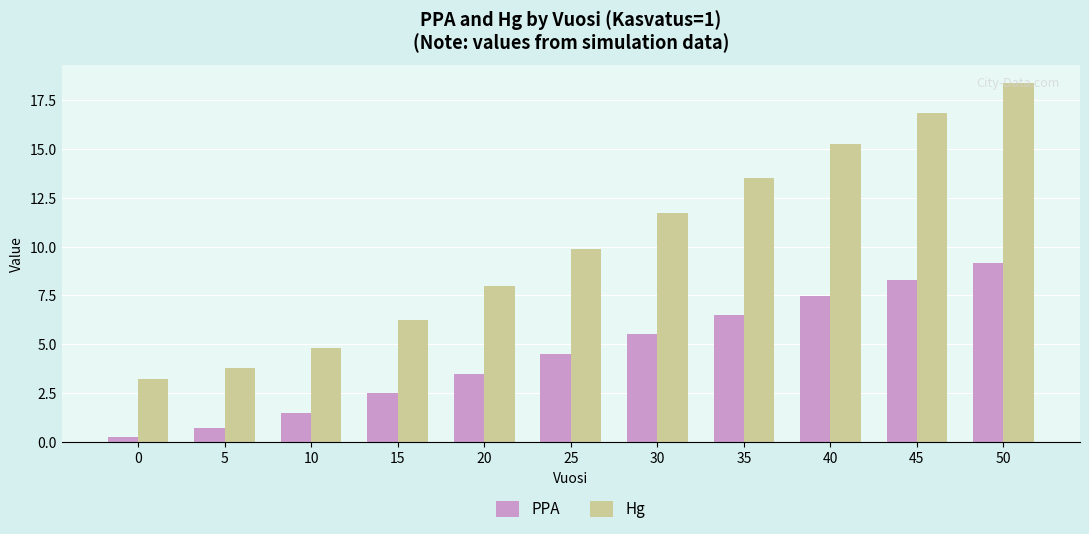

At how many categories does at least one series exceed 17?

1